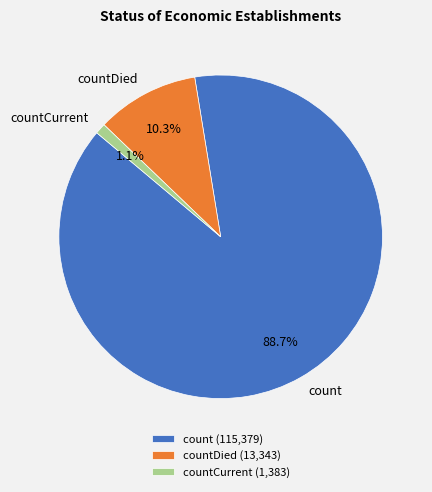

Count the number of slices in the pie.

3